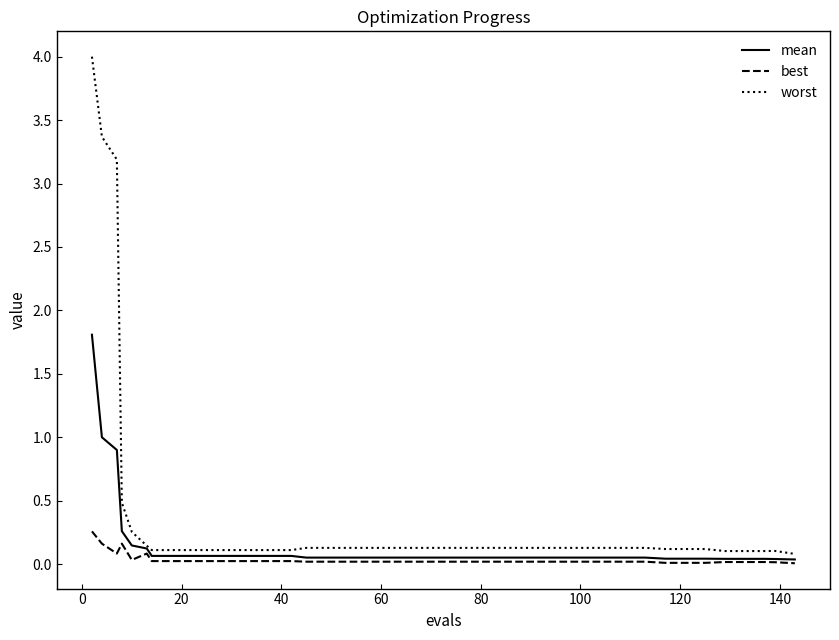

Rank the series by their maximum value, from lowest to highest.

best, mean, worst